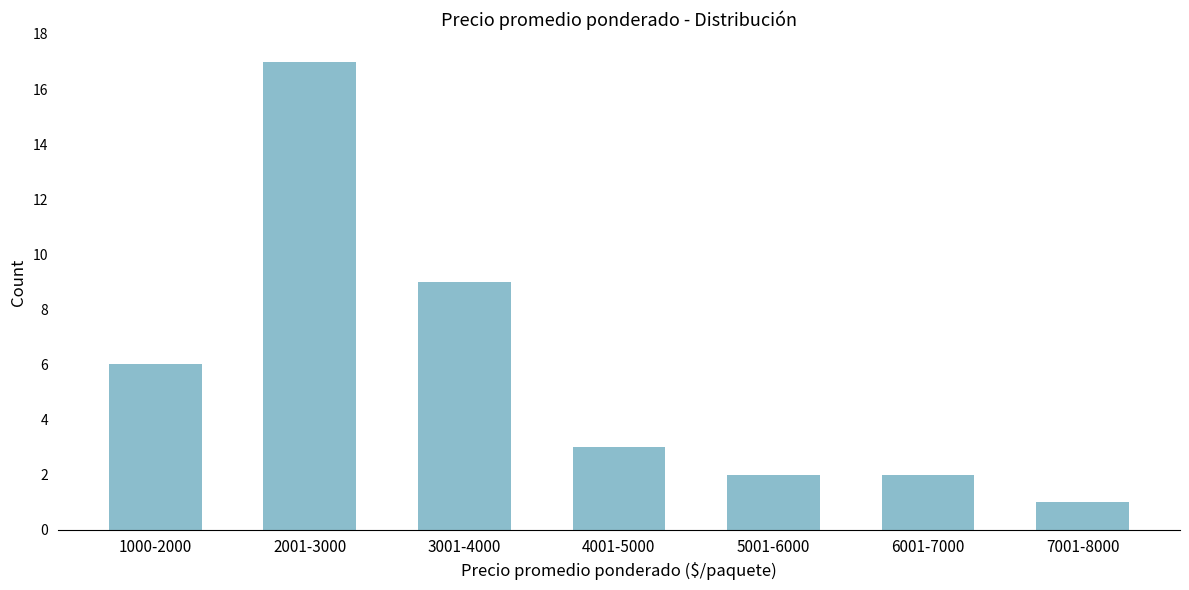

Reading left to right, what are all the values shown in this chart?

1000-2000=6	2001-3000=17	3001-4000=9	4001-5000=3	5001-6000=2	6001-7000=2	7001-8000=1